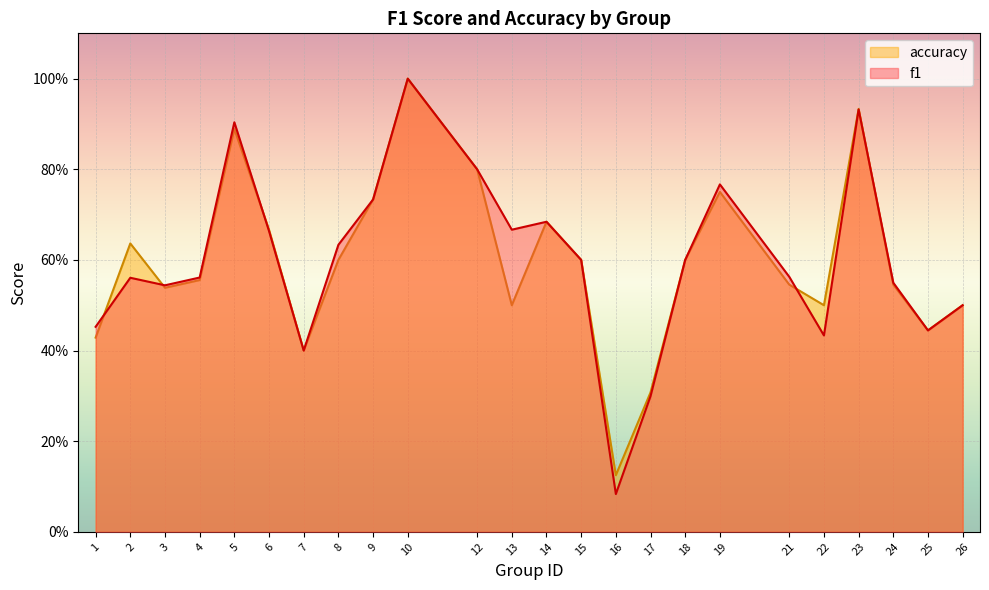

In accuracy, how many points are lower than both neighbors (excluding endpoints)?

6